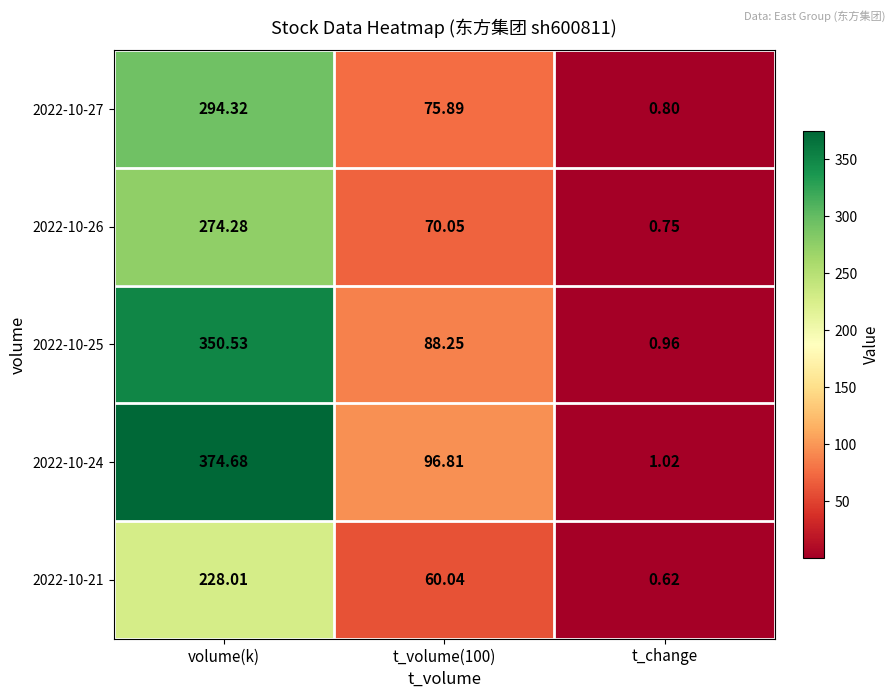

At which category is the sum across all series the highest?

volume(k)